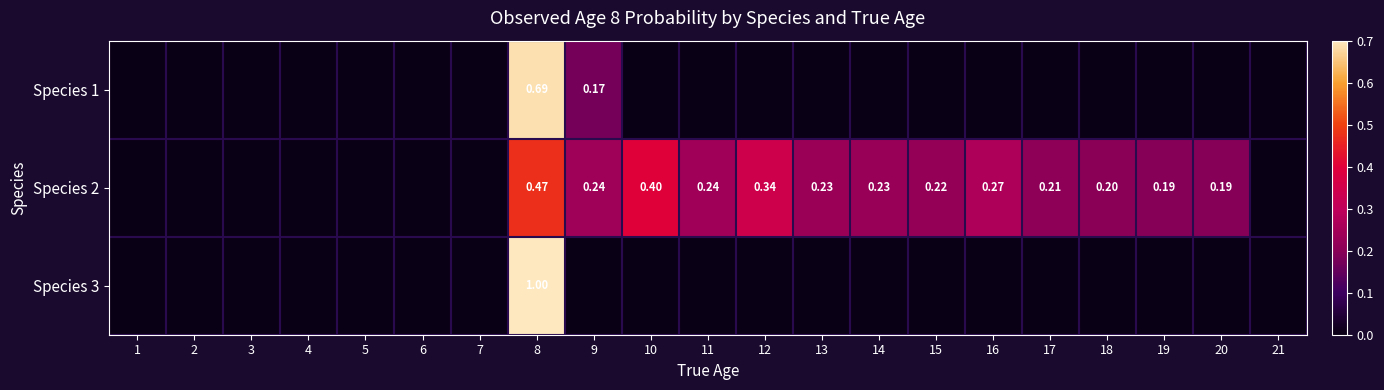

At how many categories does at least one series exceed 0?

13